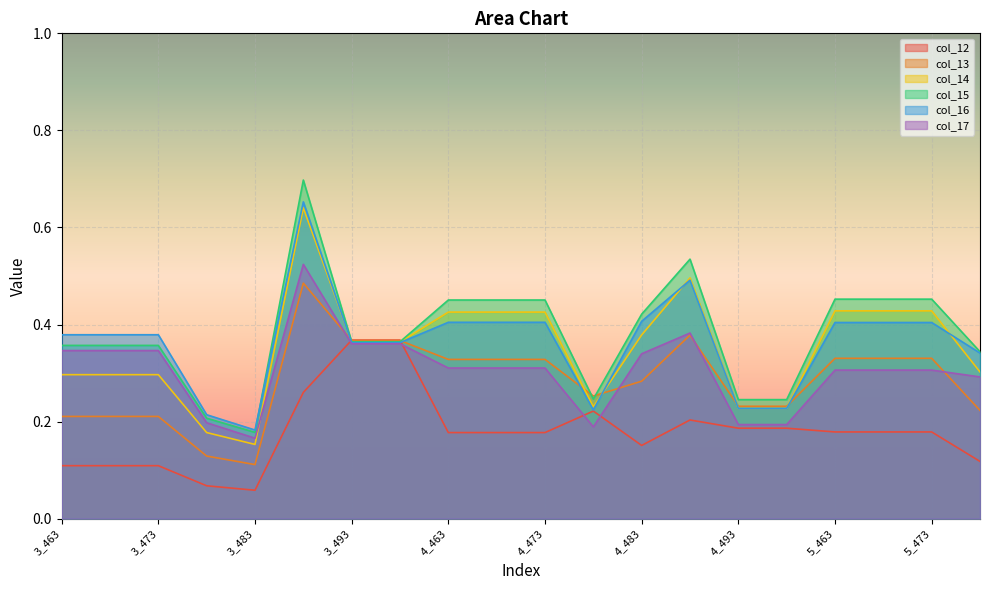

What is the total value across all series at 4_498?

1.3